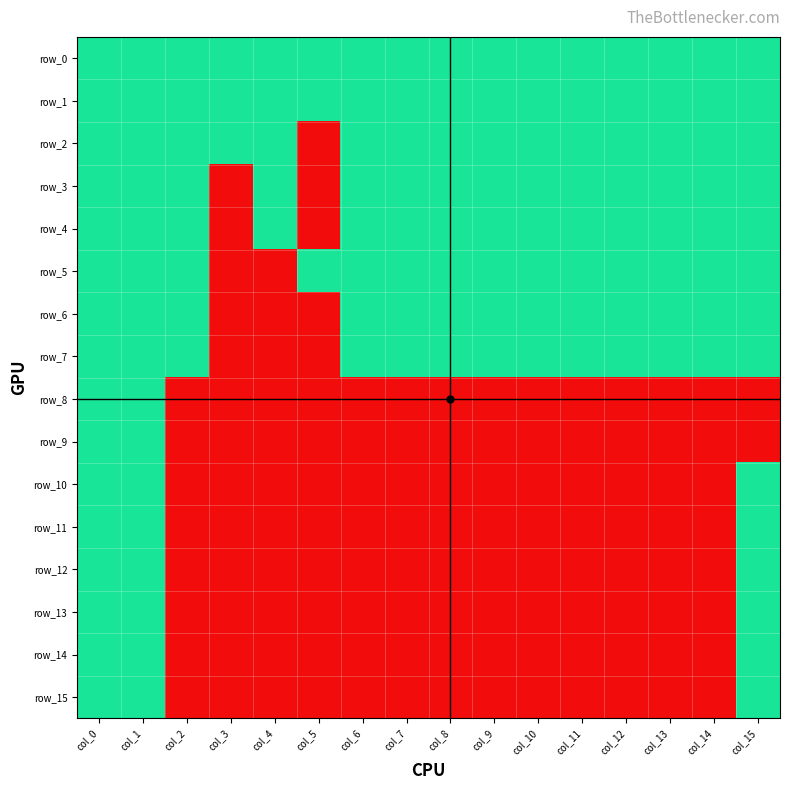

Where is row_0 nearest to the value 1?

col_0